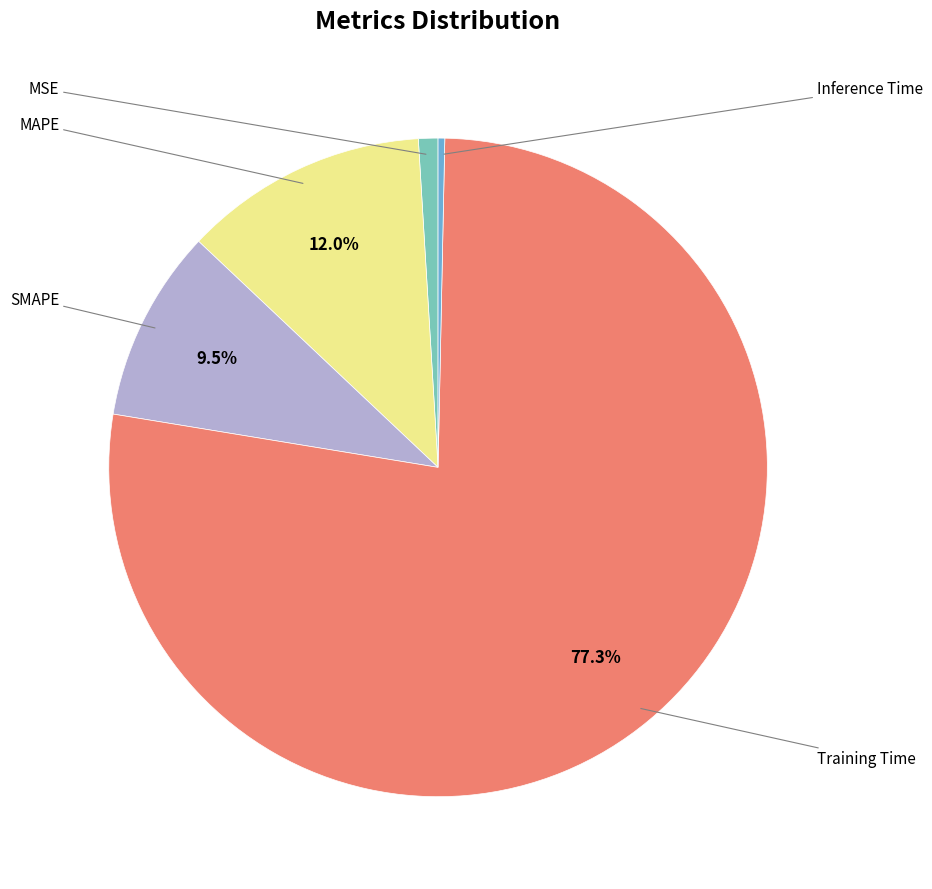

Does any single category account for the majority?

Yes